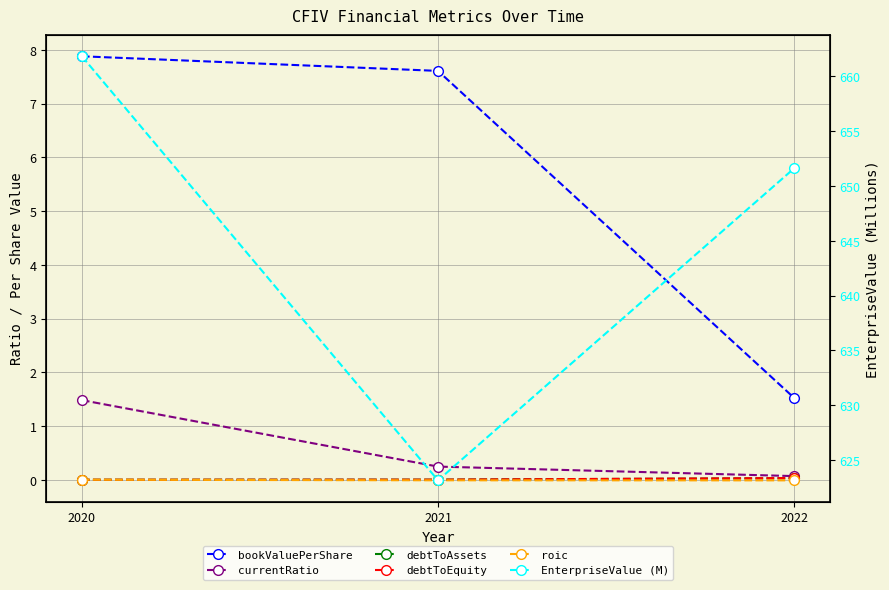

At which category is the sum across all series the highest?

2020